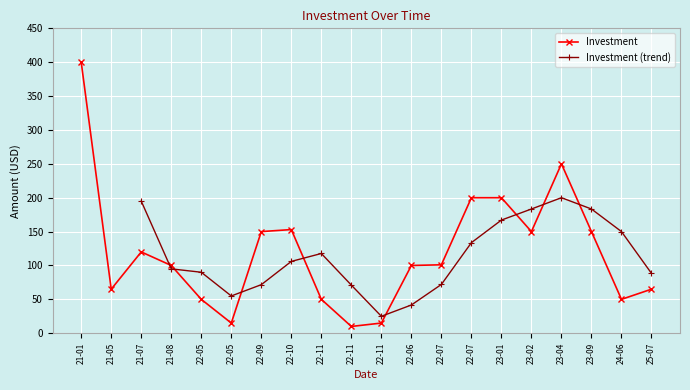

How many data points are above 101?

9